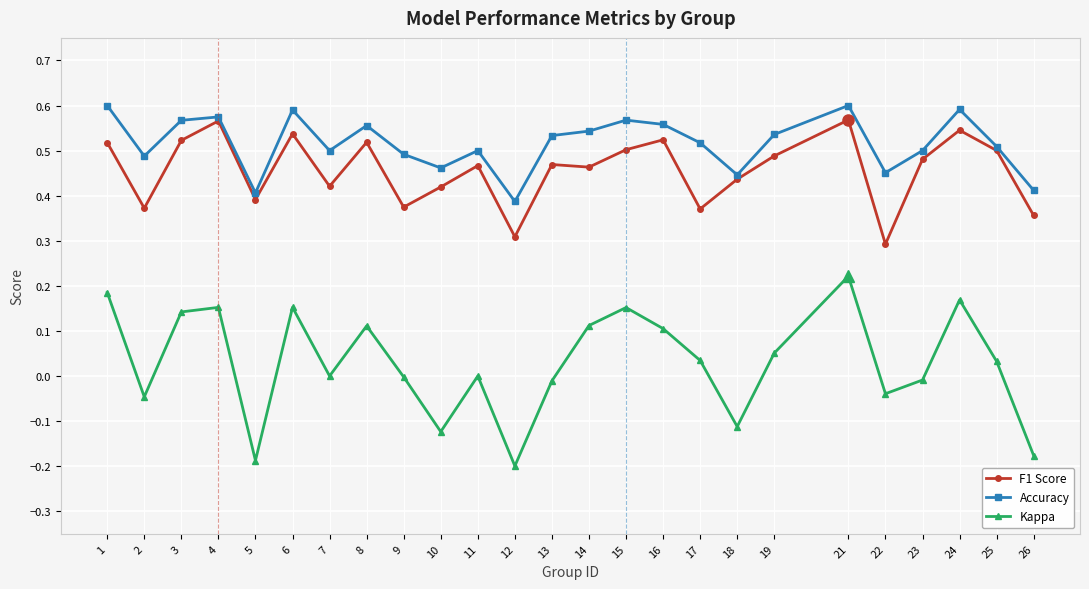

The value of F1 Score at 7 is 0.4. True or false?

True